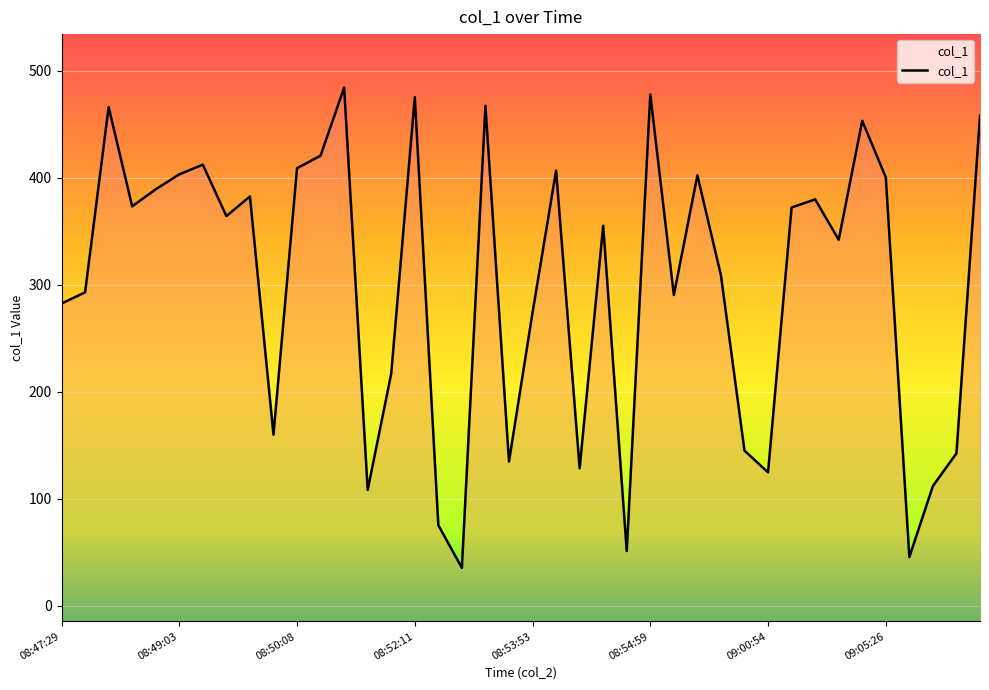

Does the chart display data point markers on the line(s)?

No